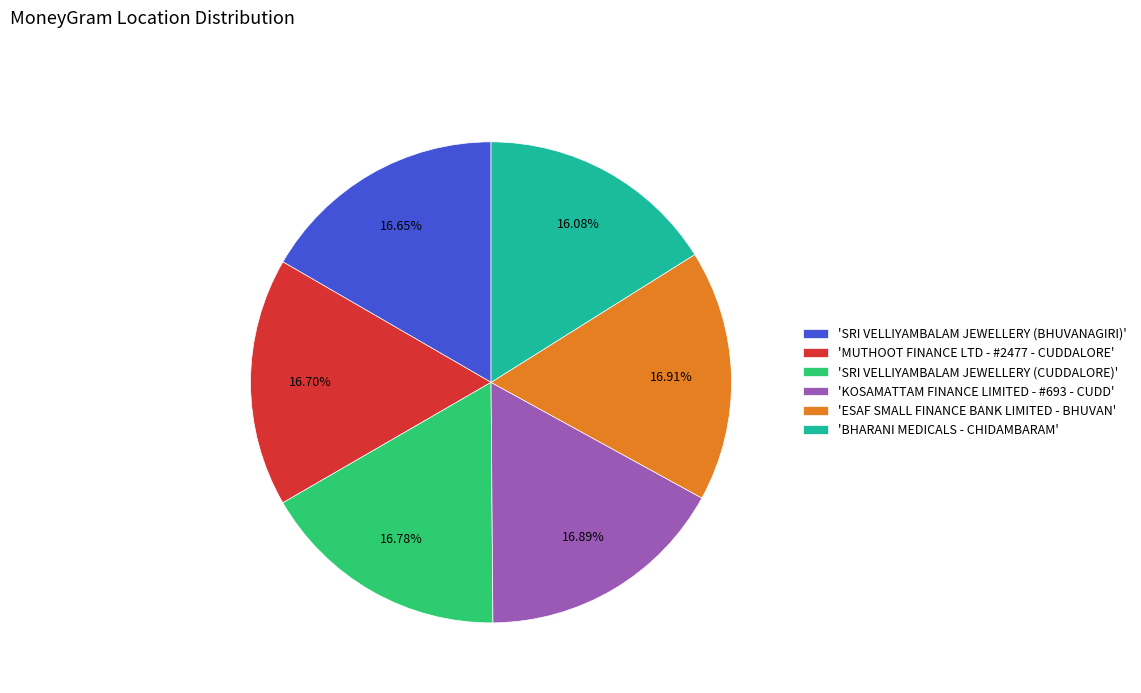

Combined, do 'MUTHOOT FINANCE LTD - #2477 - CUDDALORE' and 'BHARANI MEDICALS - CHIDAMBARAM' account for over 50%?

No